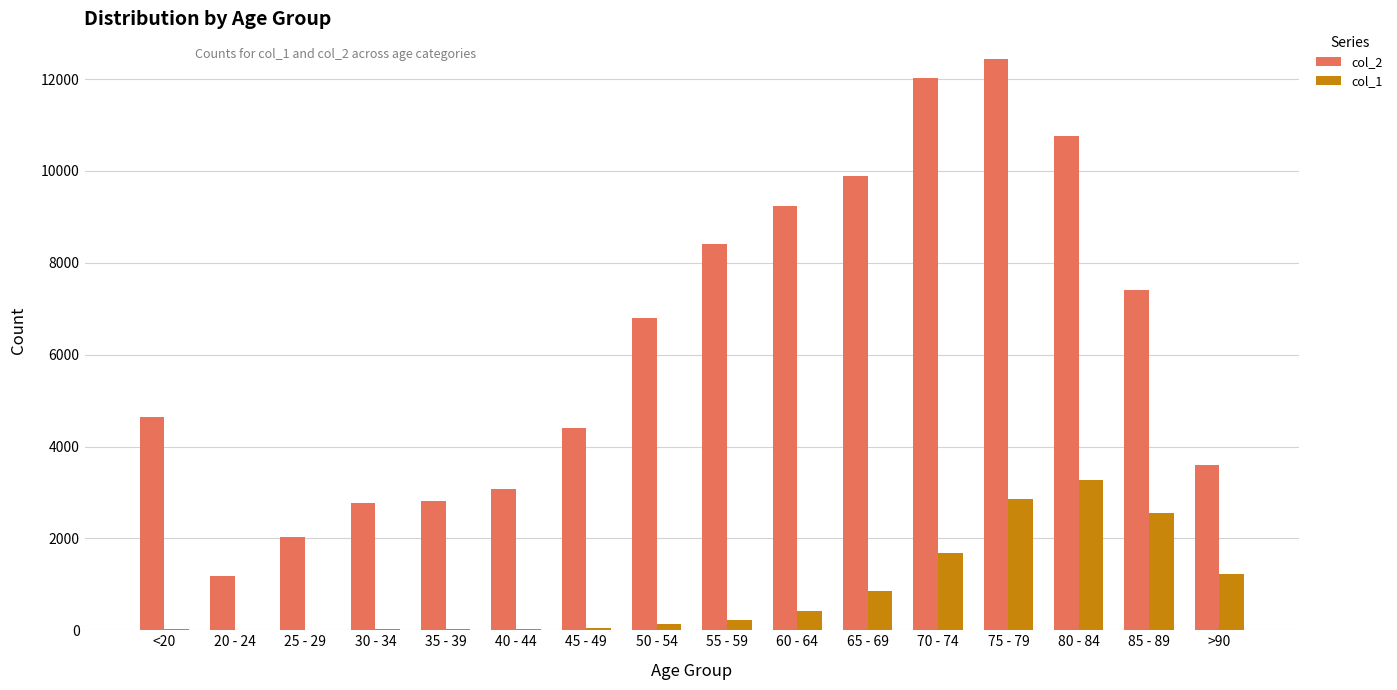

What is the maximum value for col_1?

3273